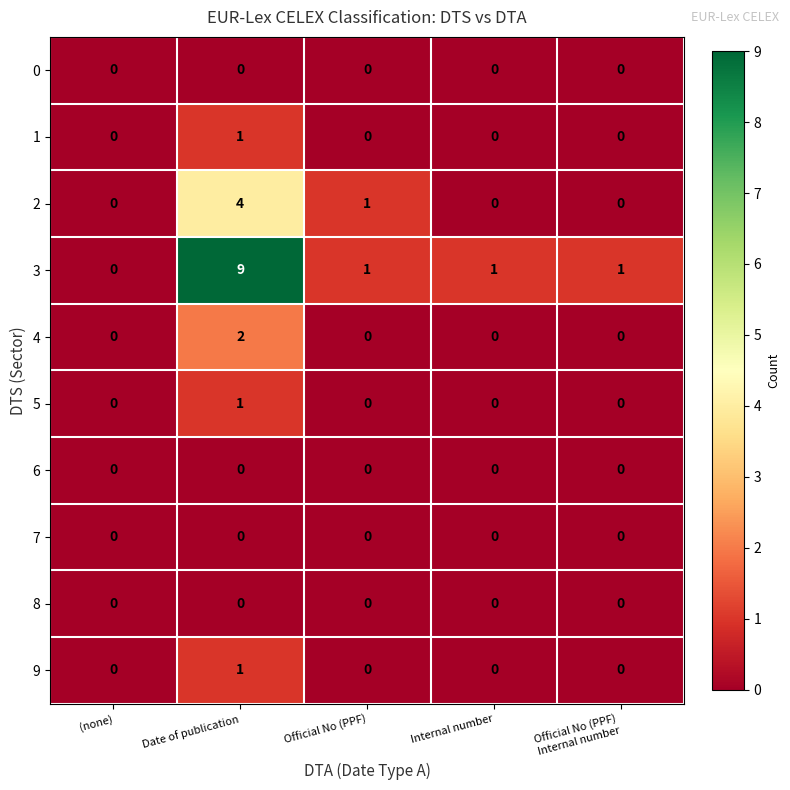

True or false: 4 has a value of 0 at (none).

True